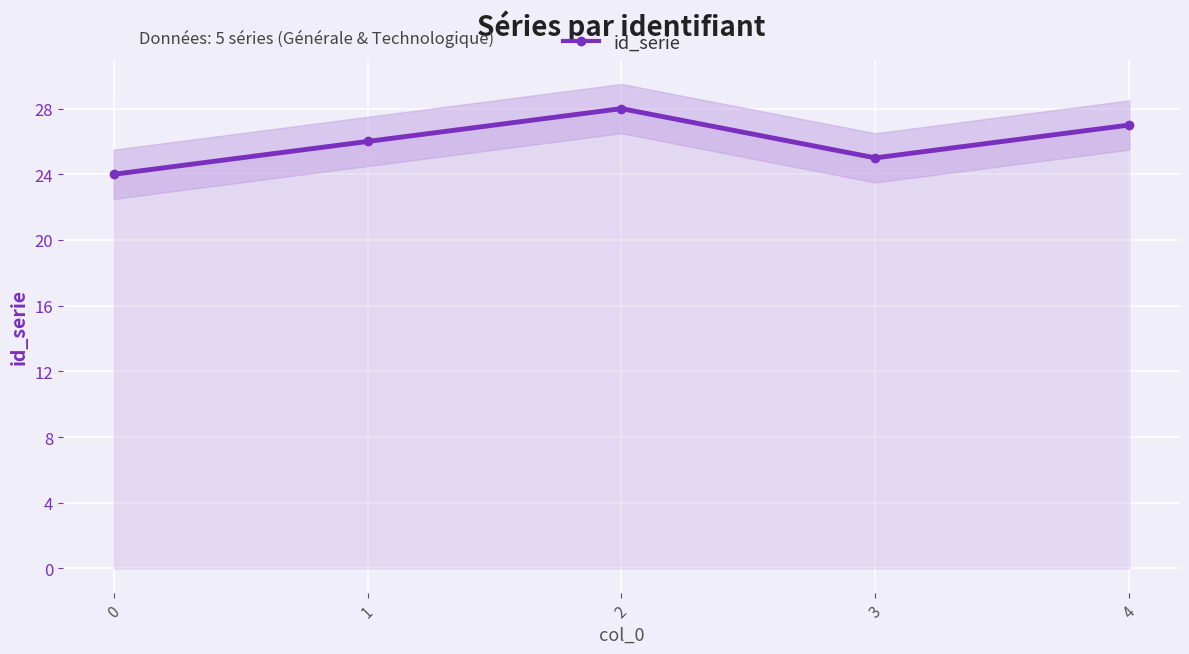

Which has a higher value, 0 or 3?

3